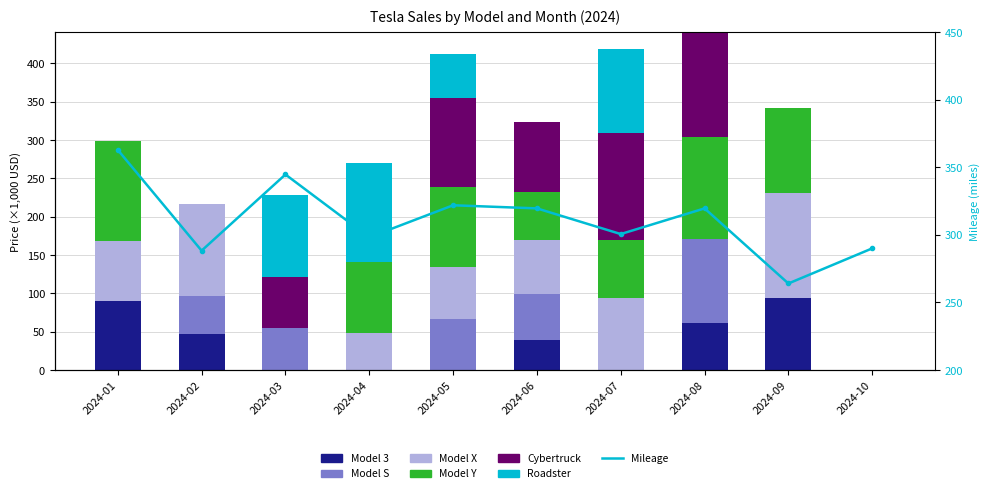

How many values in the Model S series exceed 49?

5